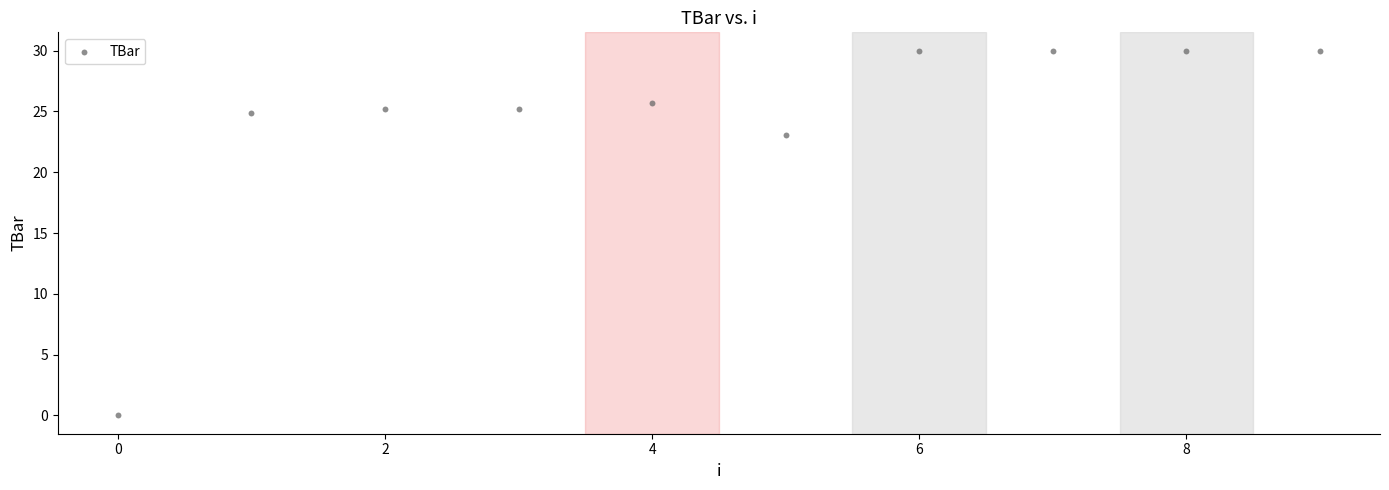

What Y value in the scatter plot is closest to 15?

23.1